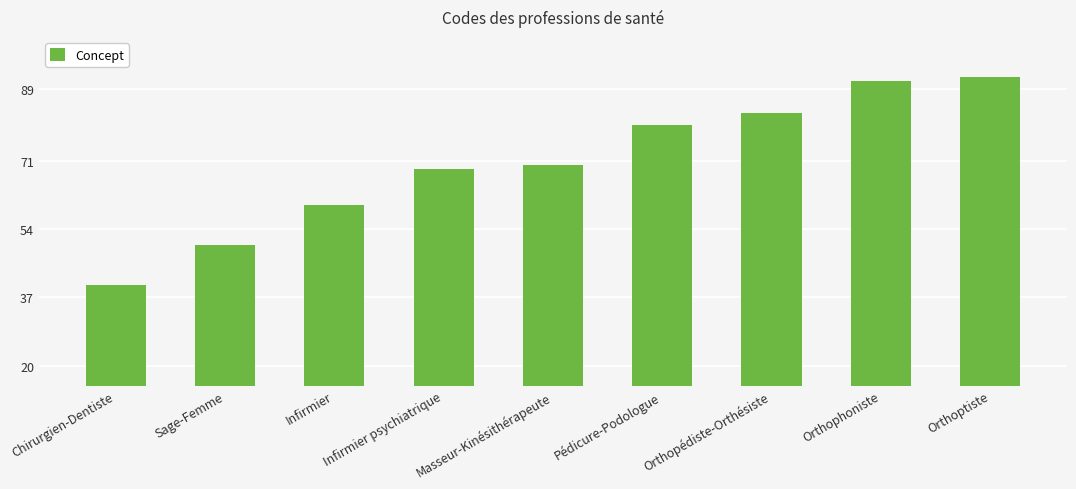

List the labels in order of value, smallest first.

Chirurgien-Dentiste, Sage-Femme, Infirmier, Infirmier psychiatrique, Masseur-Kinésithérapeute, Pédicure-Podologue, Orthopédiste-Orthésiste, Orthophoniste, Orthoptiste